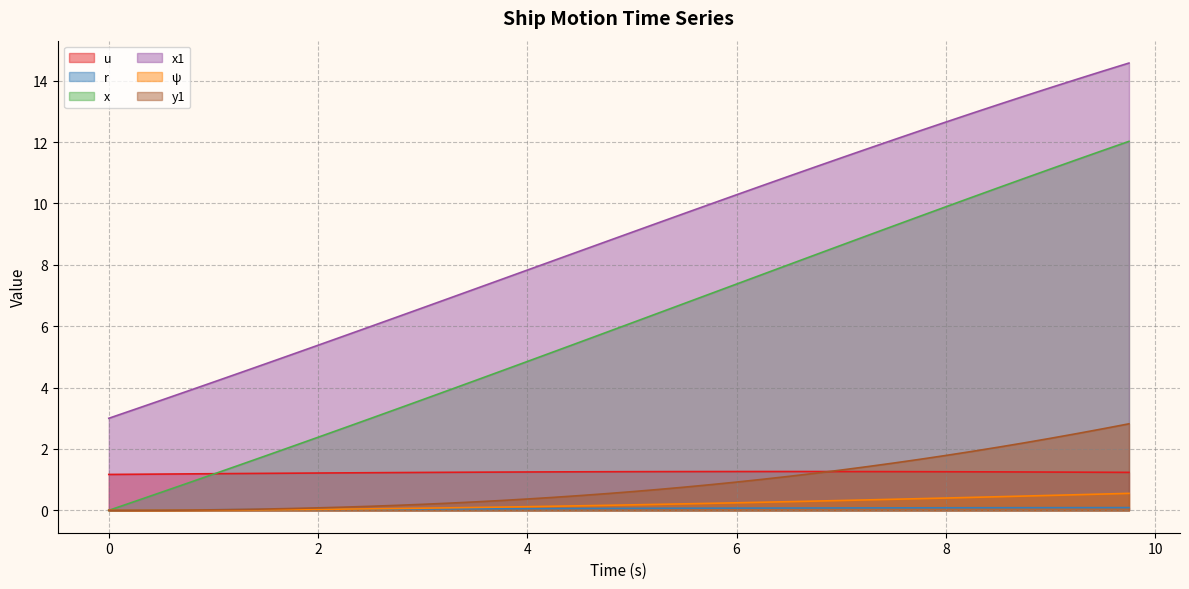

True or false: x1 and r intersect in this chart.

False